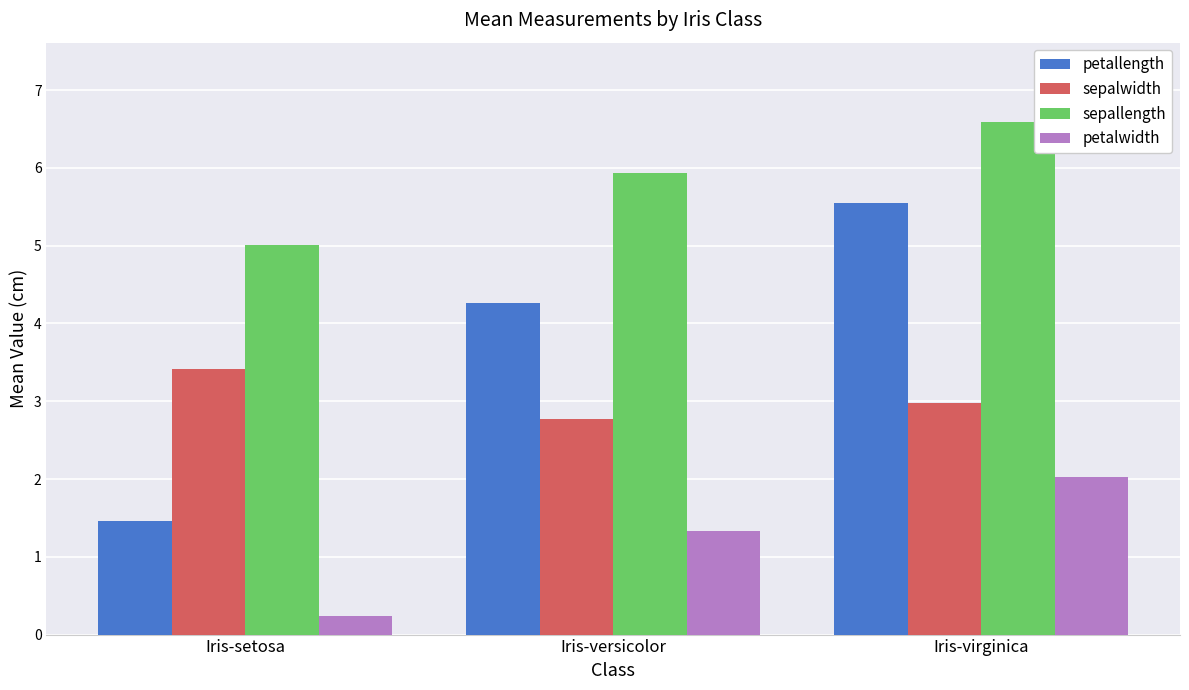

At how many categories does at least one series exceed 1?

3